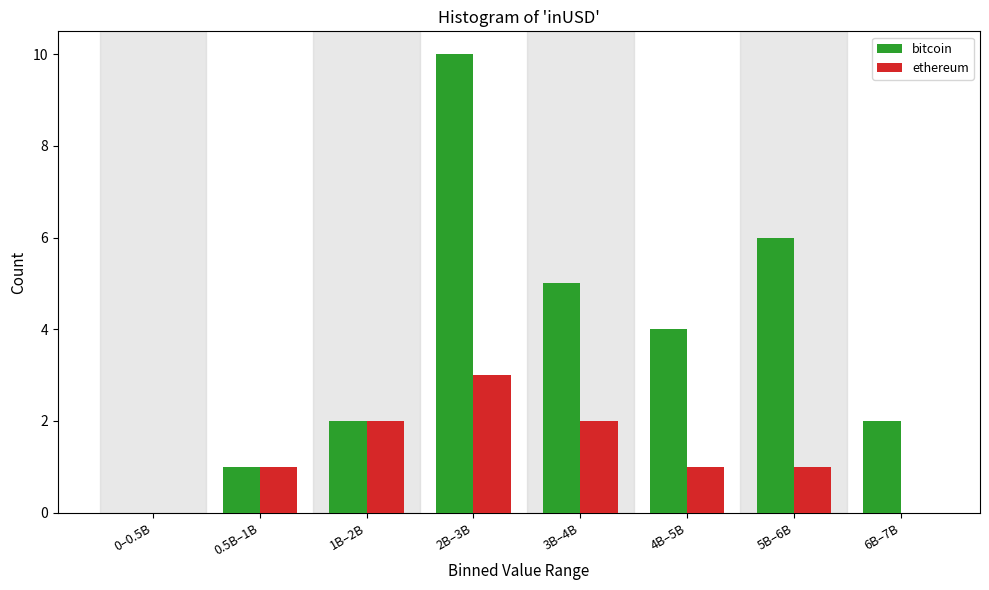

Reading right to left, transcribe all the data shown in this chart.

bitcoin: 6B–7B=2	5B–6B=6	4B–5B=4	3B–4B=5	2B–3B=10	1B–2B=2	0.5B–1B=1	0–0.5B=0
ethereum: 6B–7B=0	5B–6B=1	4B–5B=1	3B–4B=2	2B–3B=3	1B–2B=2	0.5B–1B=1	0–0.5B=0